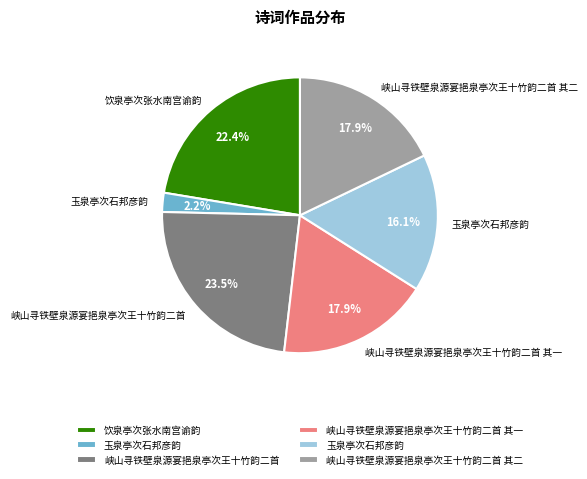

Does any single category account for the majority?

No